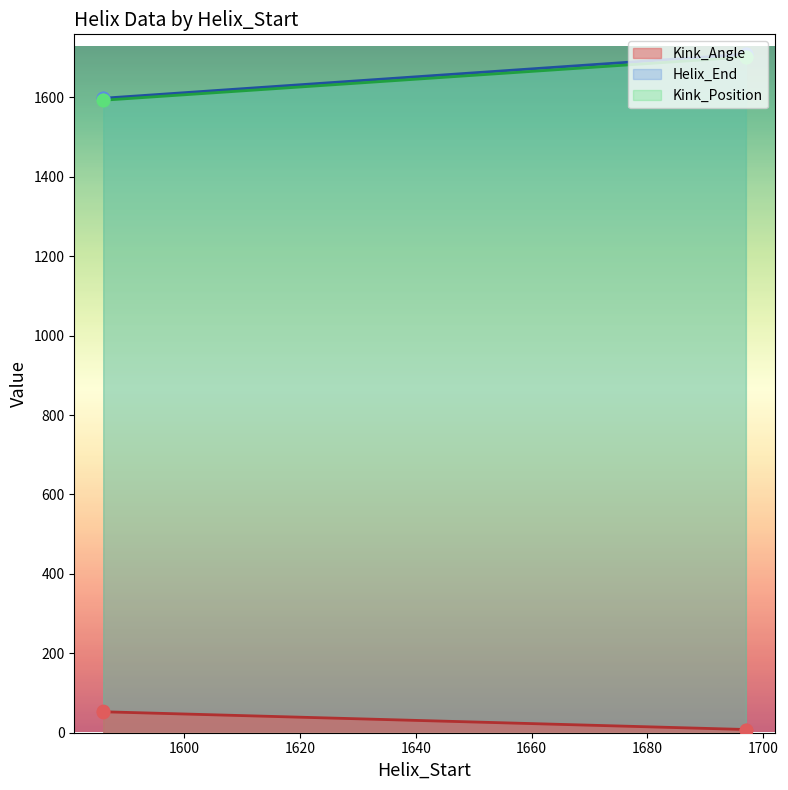

What is the total value across all series at 1586?

3244.7